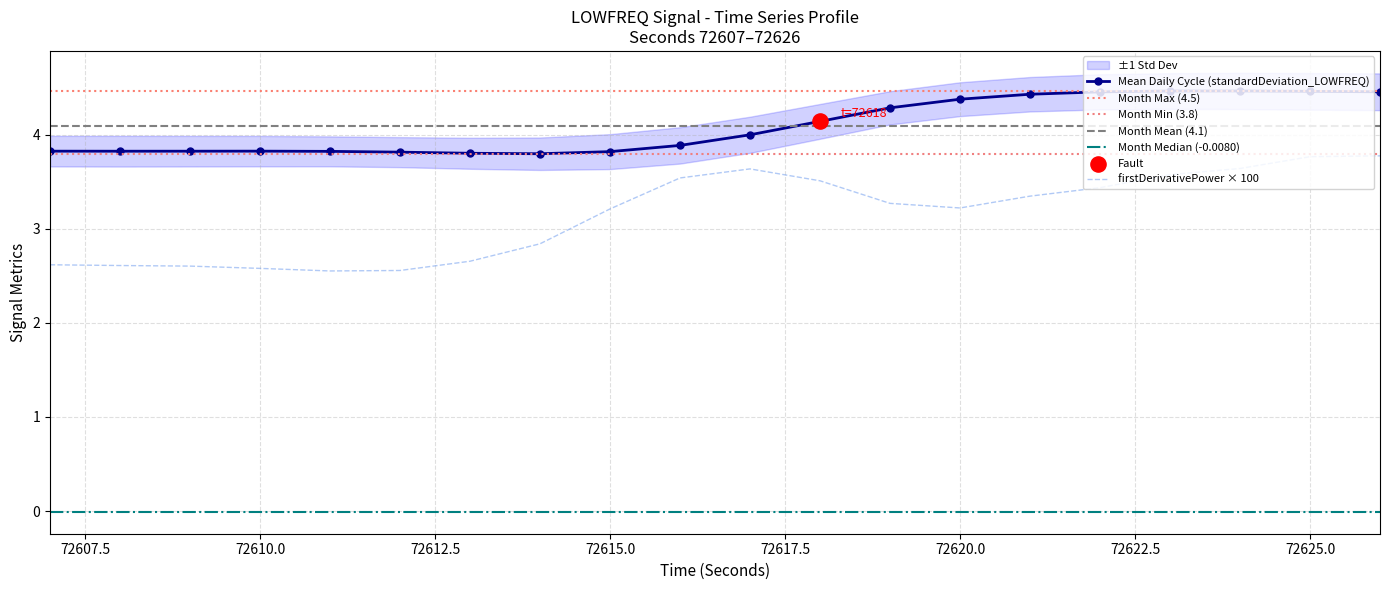

Which series reaches the maximum Y coordinate?

standardDeviation_LOWFREQ